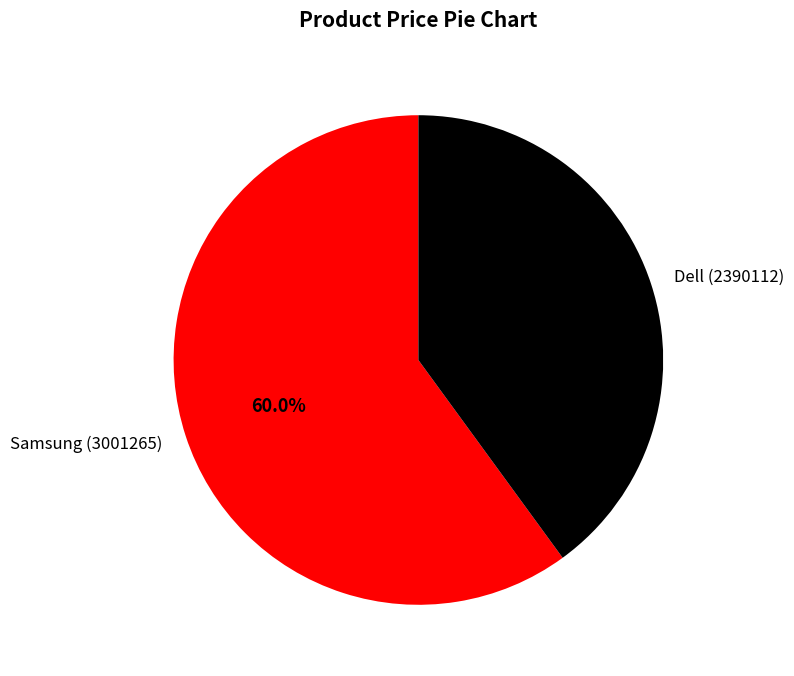

To the nearest percent, what portion does Samsung (3001265) represent?

60%